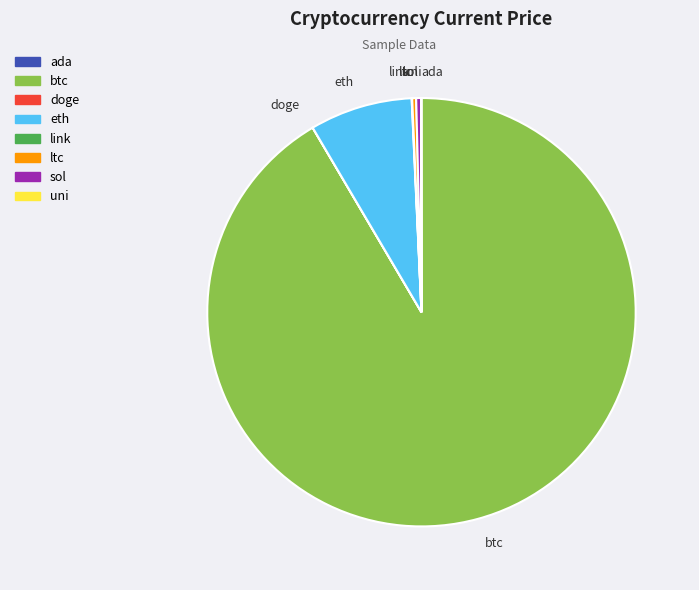

Between btc and eth, which is larger?

btc